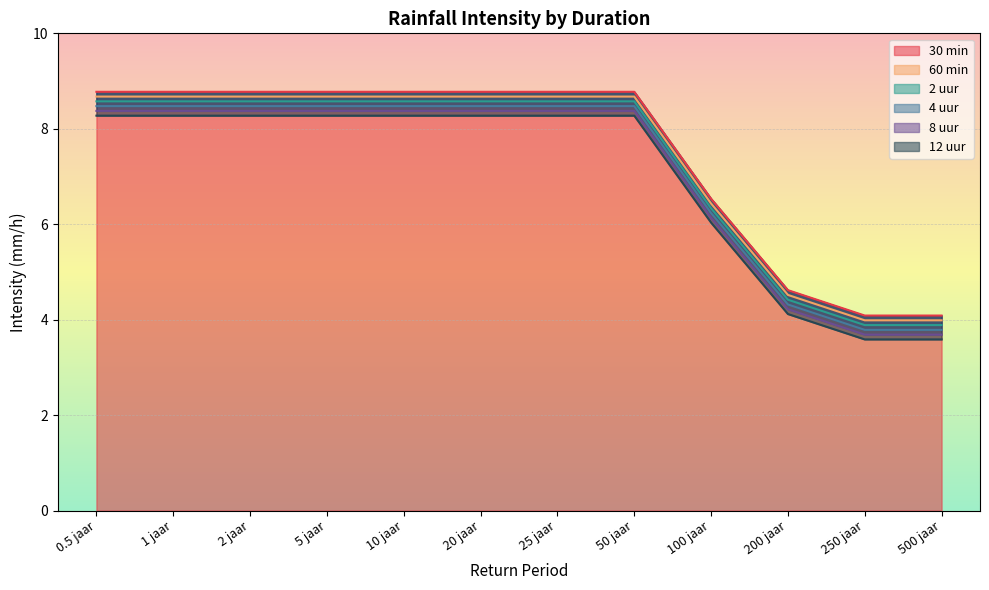

True or false: 2 uur and 4 uur intersect in this chart.

False